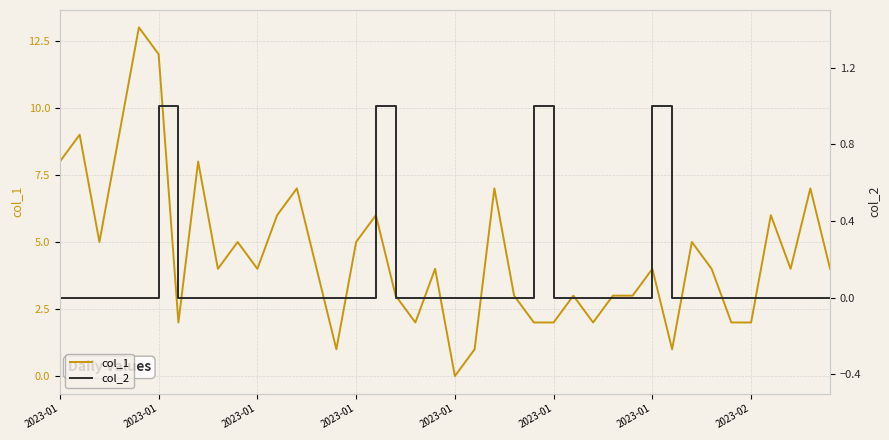

True or false: col_1 and col_2 intersect in this chart.

False